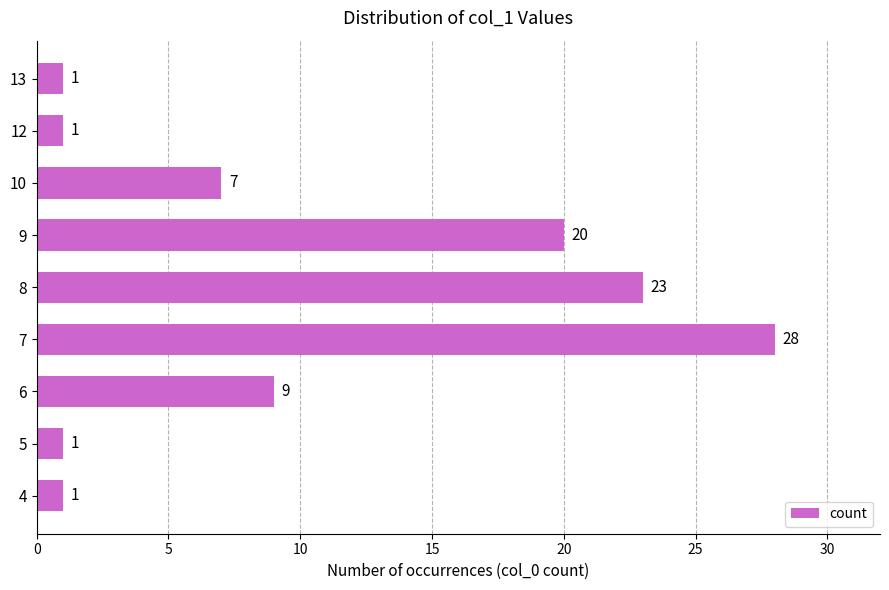

What is the difference between the maximum and second lowest values?

27